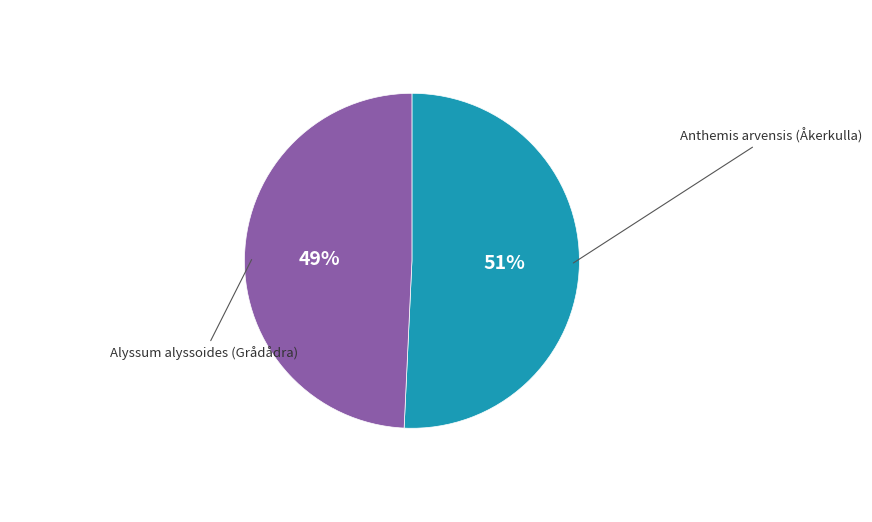

Is there any slice that represents more than half of the pie?

Yes